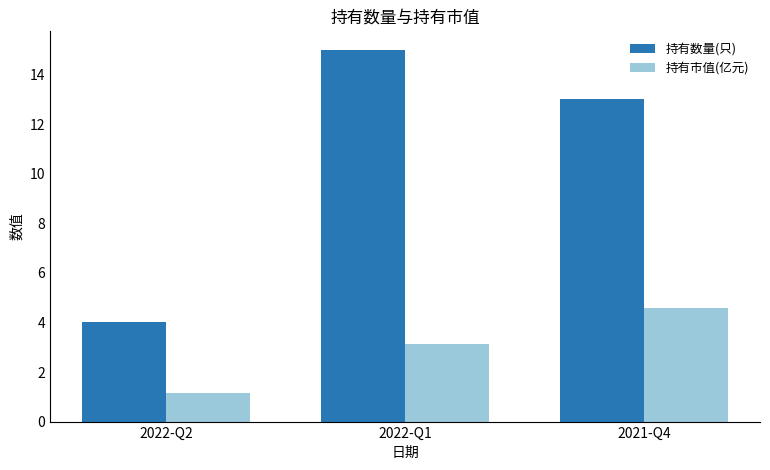

Count the number of categories in the chart.

3